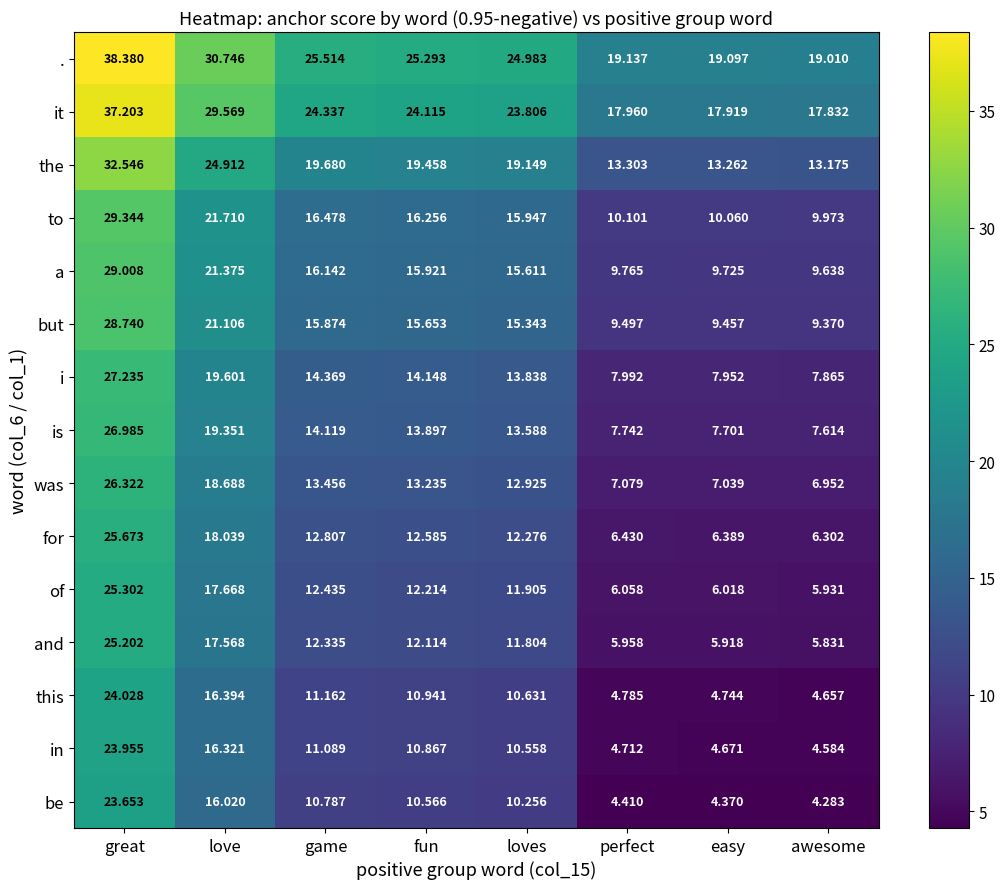

At which label does and first exceed 12?

great